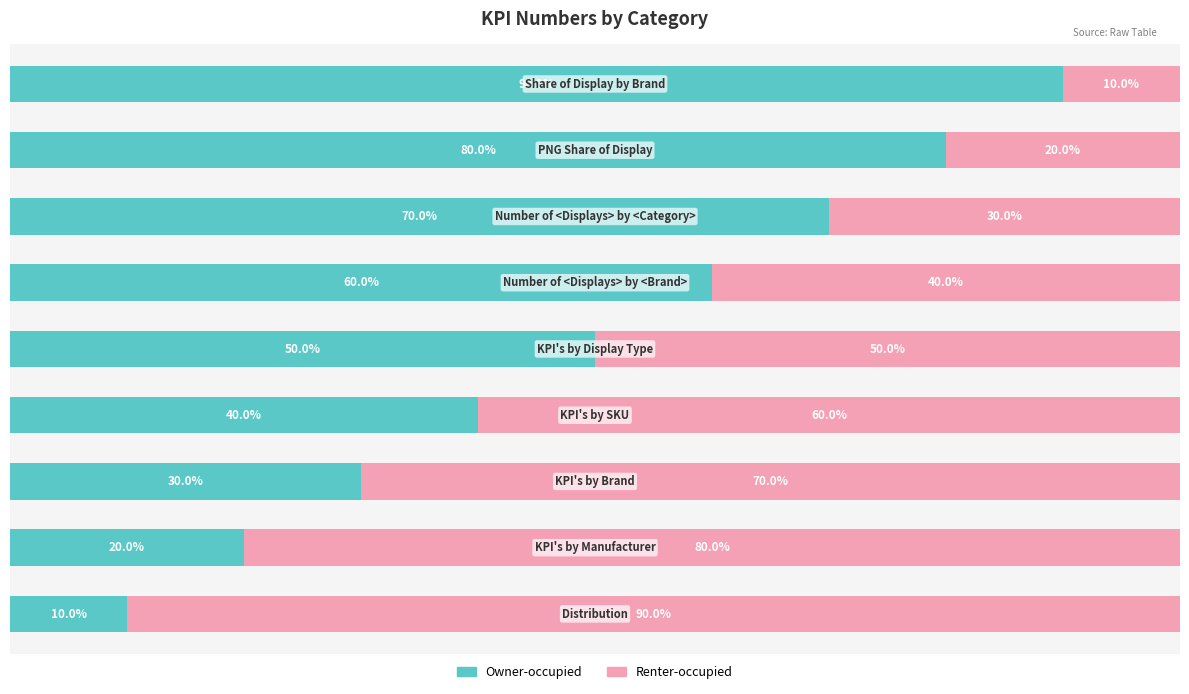

What are all the series names shown in the legend?

Owner-occupied, Renter-occupied